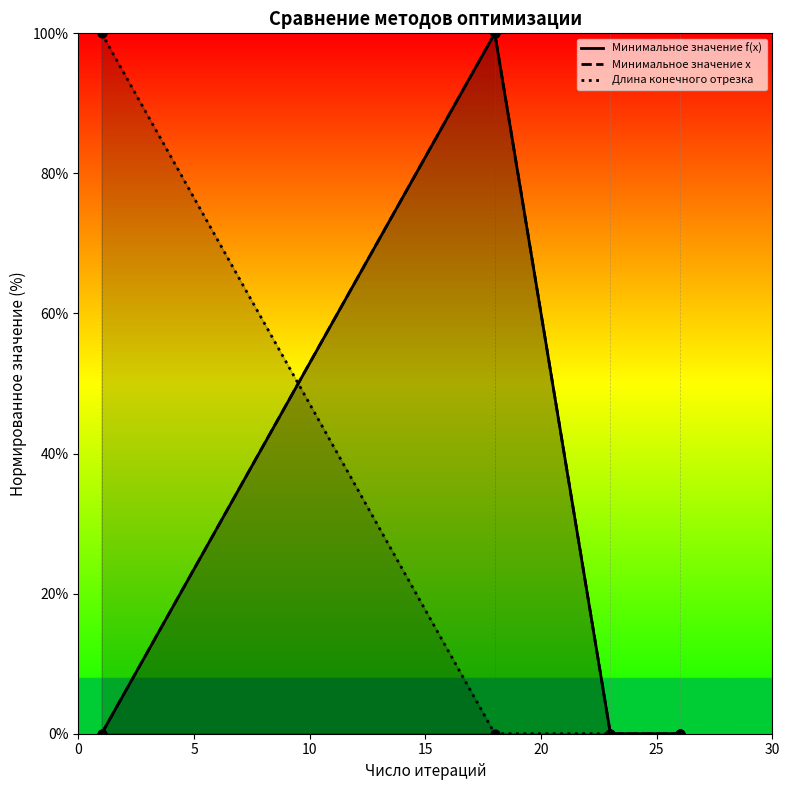

True or false: Длина конечного отрезка has more than 1 points higher than both neighbors.

False